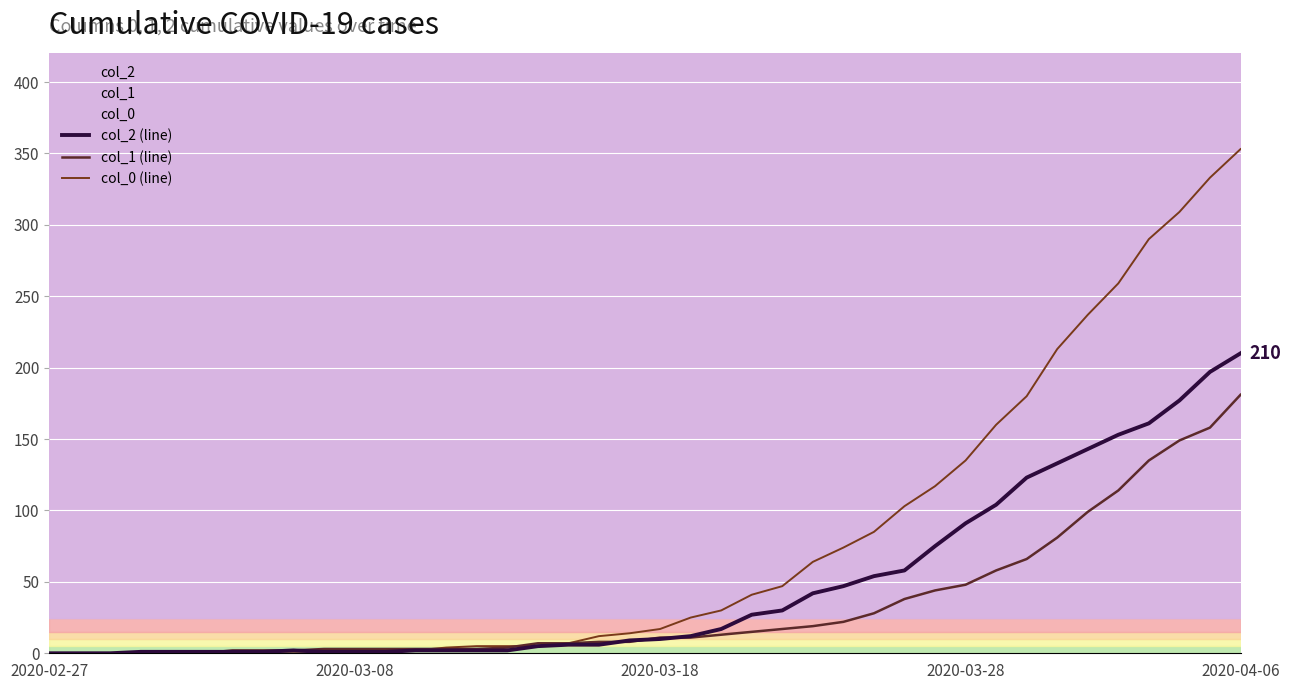

How many lines are shown in the chart?

3